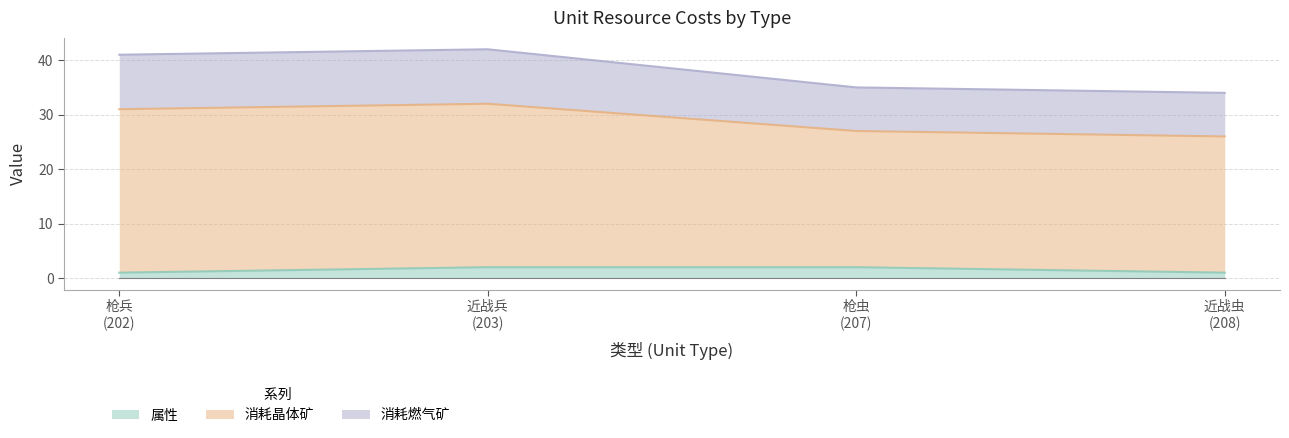

The value of 消耗燃气矿 at 枪虫 (207) is 40. True or false?

False